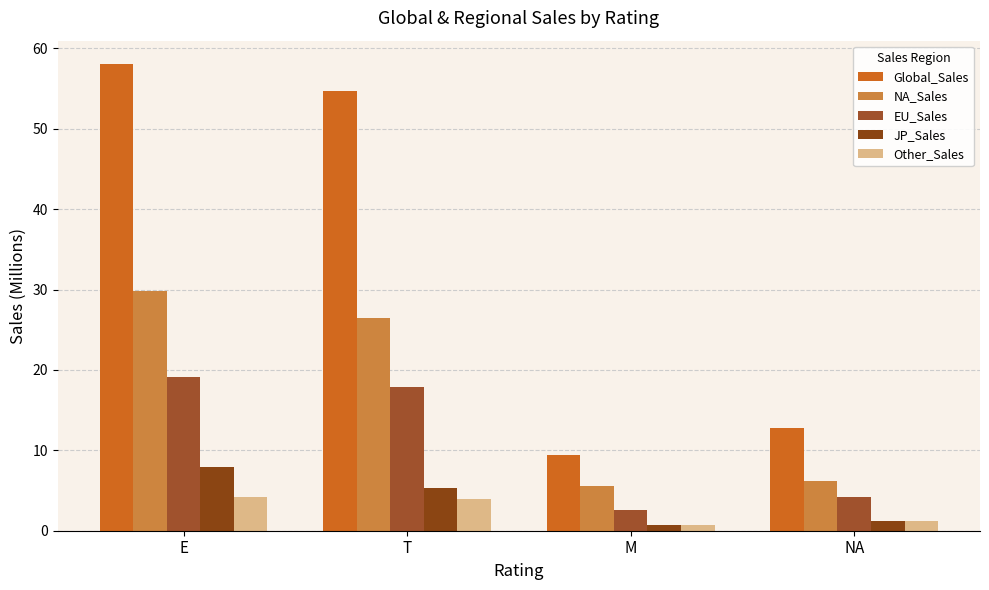

Reading right to left, extract all data points from this chart.

Global_Sales: NA=12.8	M=9.4	T=54.7	E=58.1
NA_Sales: NA=6.2	M=5.6	T=26.4	E=29.9
EU_Sales: NA=4.2	M=2.5	T=17.8	E=19.1
JP_Sales: NA=1.2	M=0.7	T=5.3	E=7.9
Other_Sales: NA=1.2	M=0.7	T=4.0	E=4.2